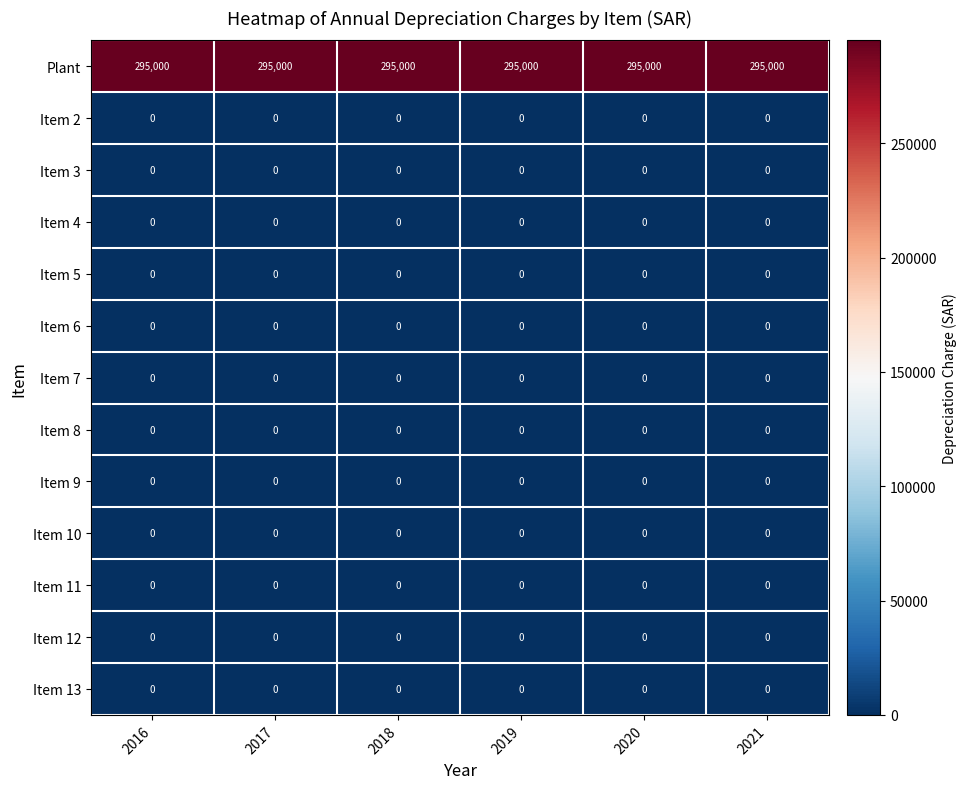

What is the spread (max minus min) of values at 2017?

295000